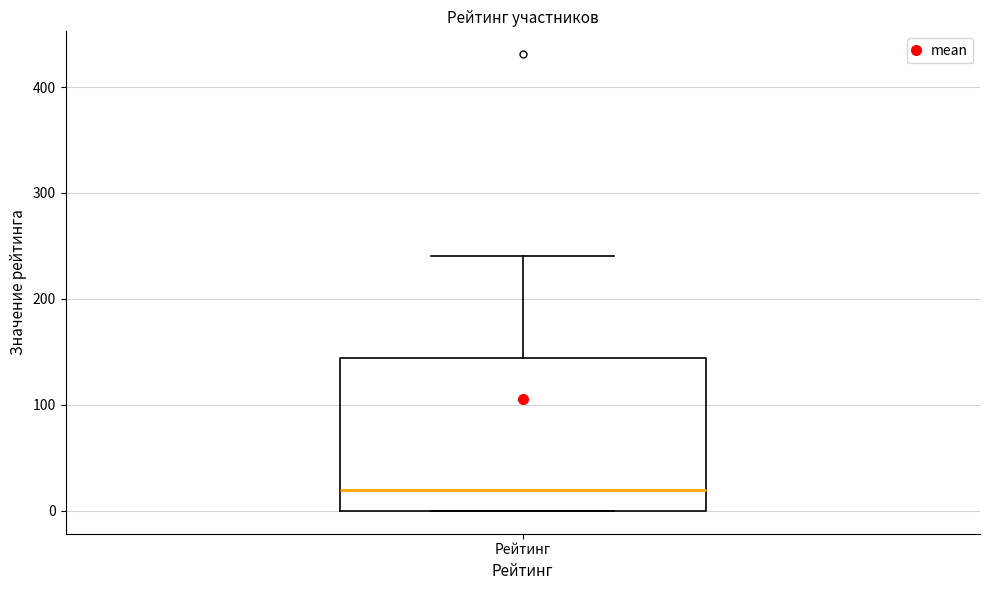

Where does the upper whisker of the box for Рейтинг end on the y-axis? The values are not printed on the chart, so give them approximately, as read against the axis.

240